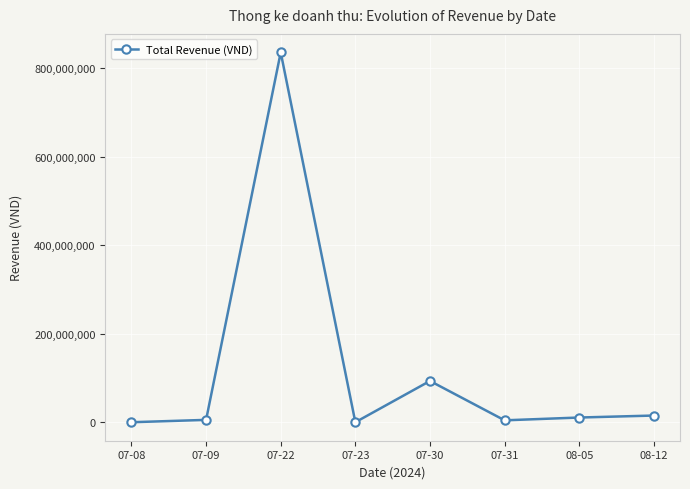

What is the value of the 2nd point from the left?

5330000